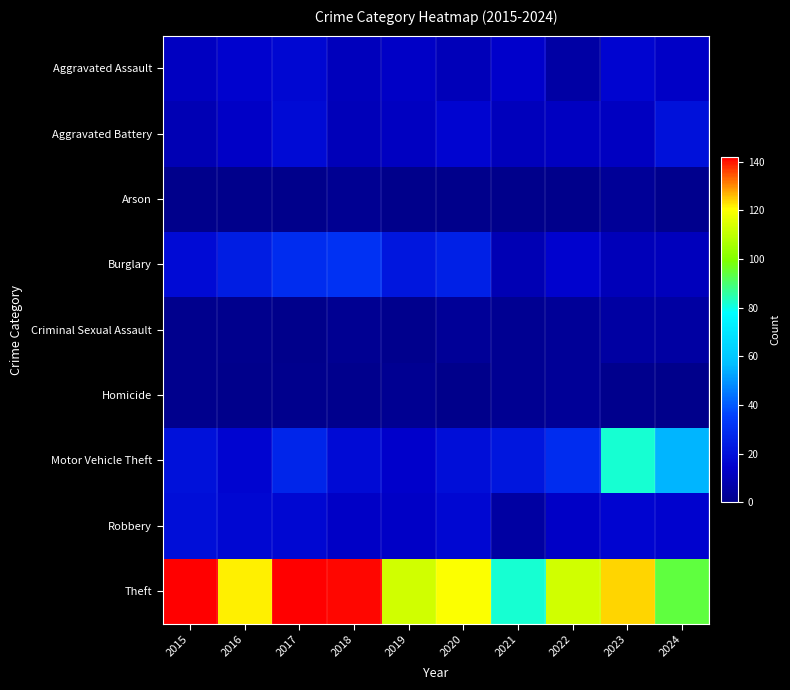

What is the difference between the highest and lowest values at 2018?

140